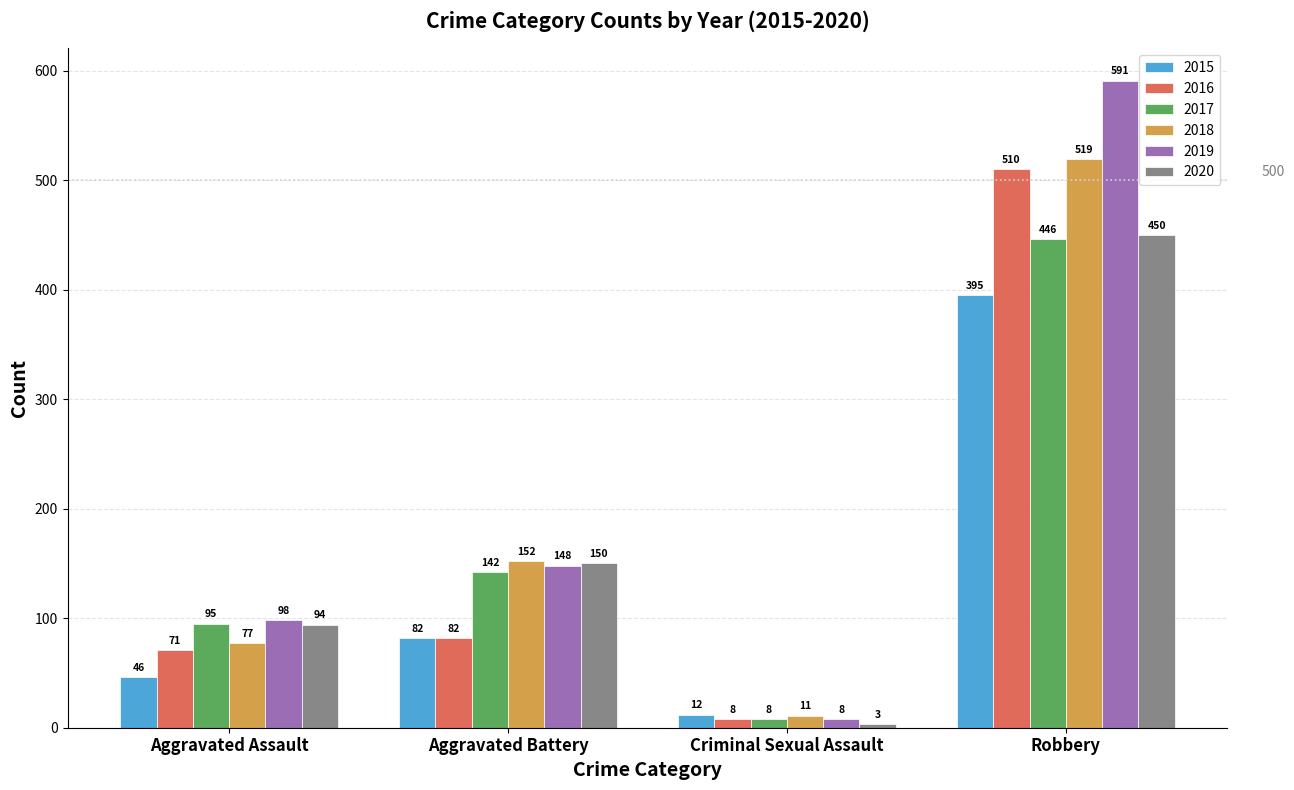

How many bars are there in total?

24